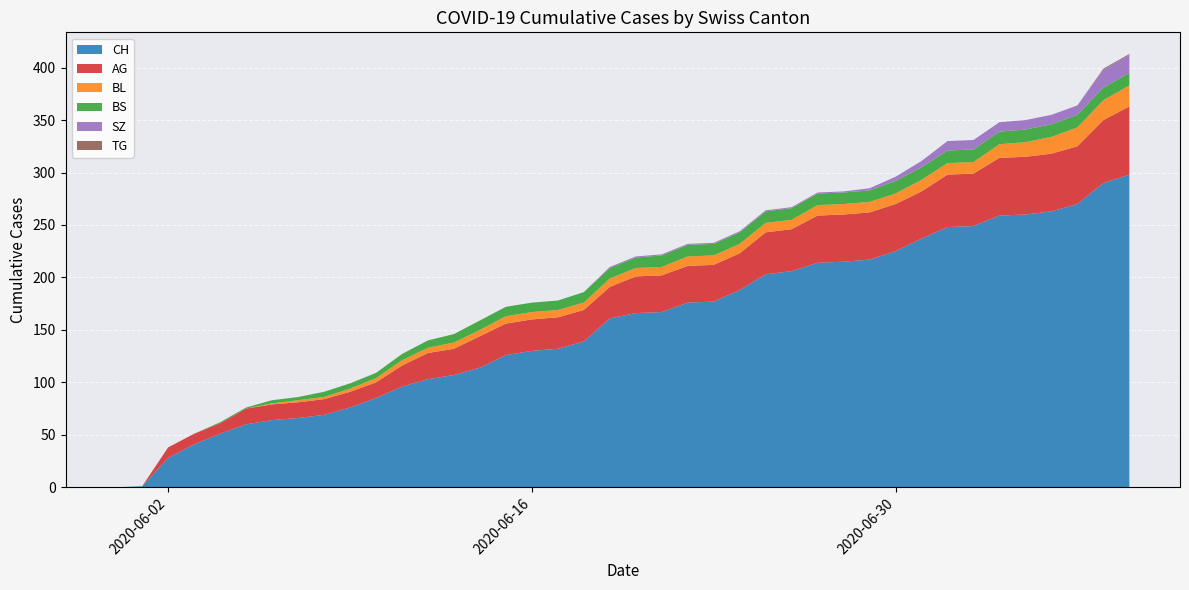

What is the highest value of the CH series?

298